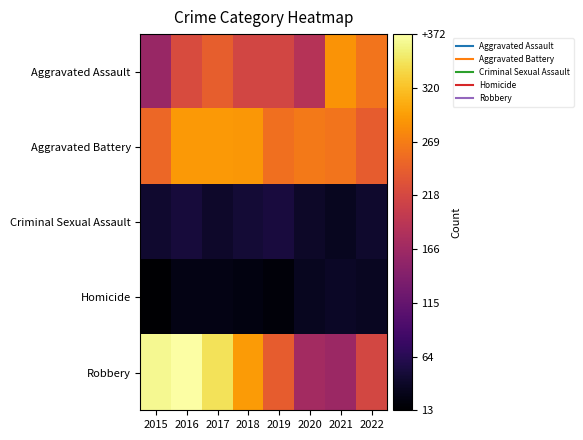

Which has a higher value, 2015 or 2019?

2019